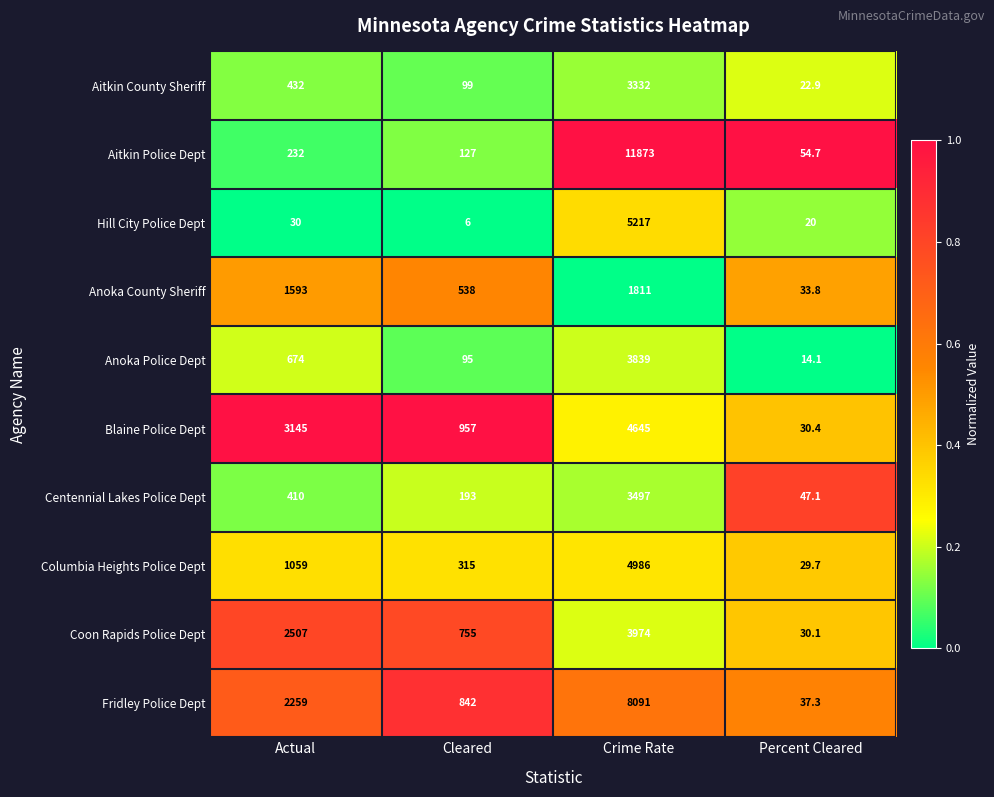

List the series in order of their peak value, lowest first.

Anoka County Sheriff, Aitkin County Sheriff, Centennial Lakes Police Dept, Anoka Police Dept, Coon Rapids Police Dept, Blaine Police Dept, Columbia Heights Police Dept, Hill City Police Dept, Fridley Police Dept, Aitkin Police Dept